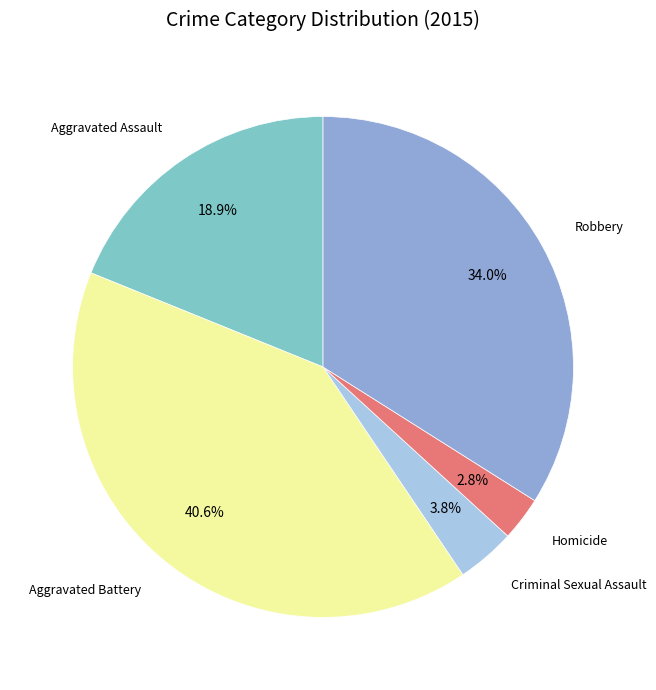

Count the number of slices in the pie.

5